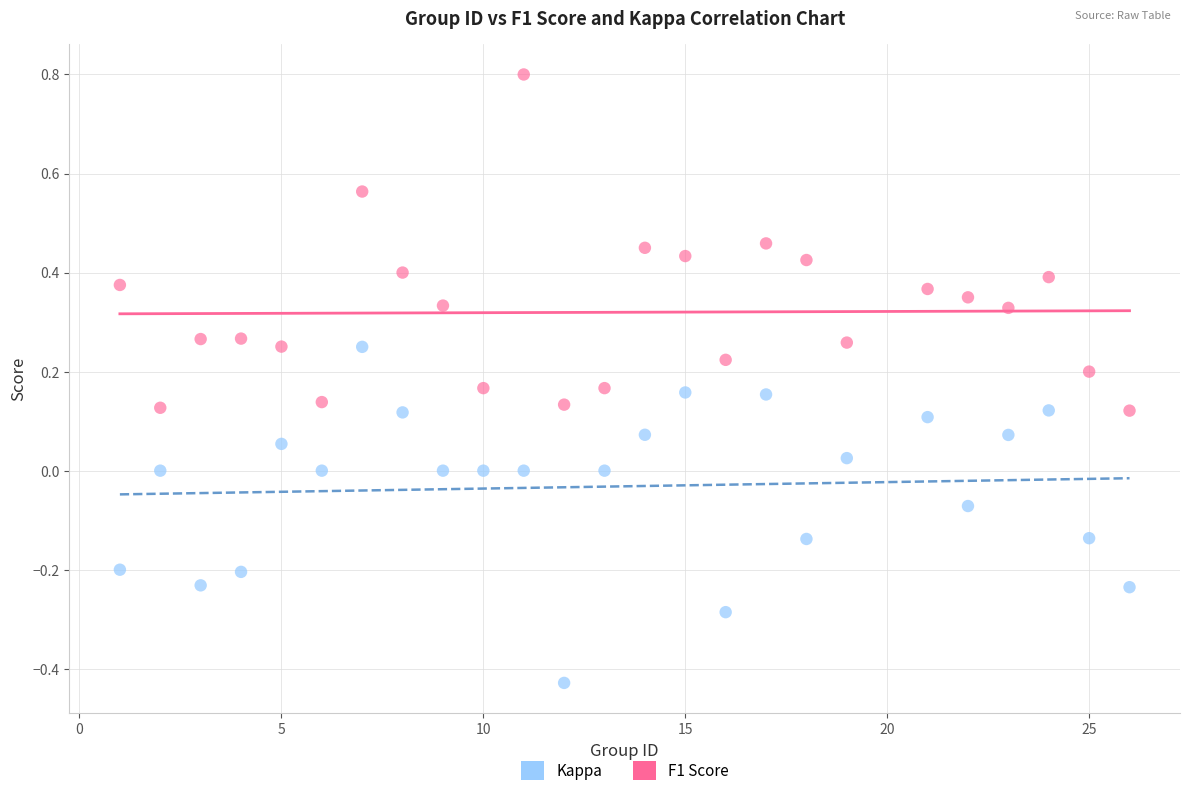

Which series reaches the minimum Y coordinate?

Kappa